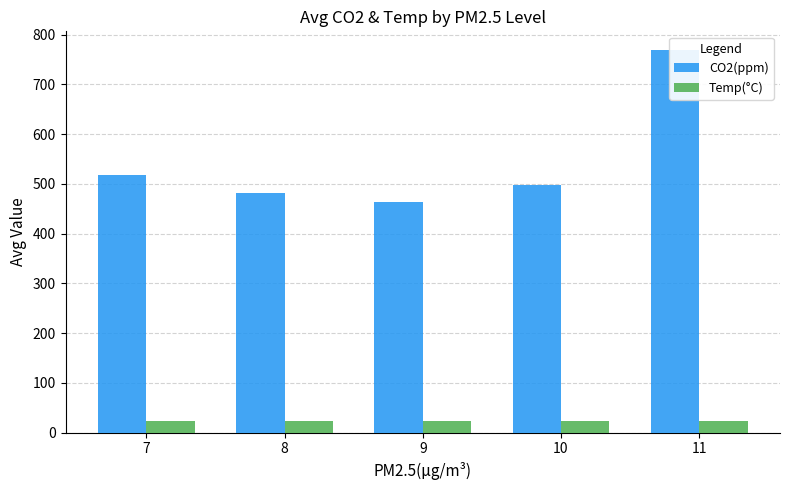

The value of CO2(ppm) at 11 is 420.2. True or false?

False